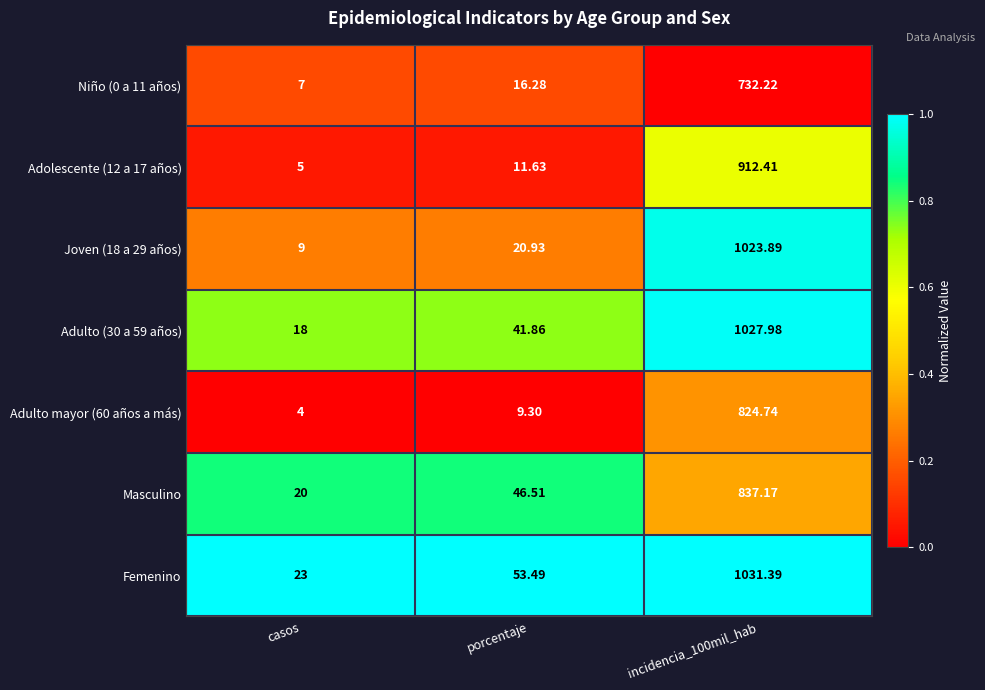

How many data points does each series have?

3